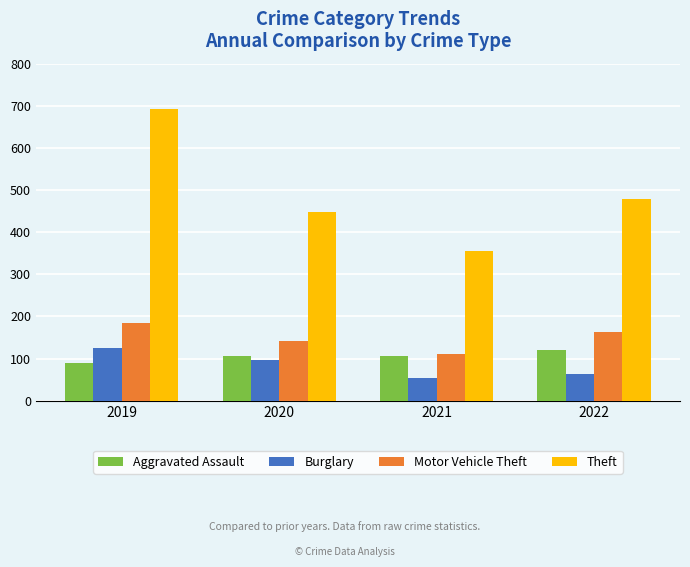

Read the Burglary value at 2019.

125